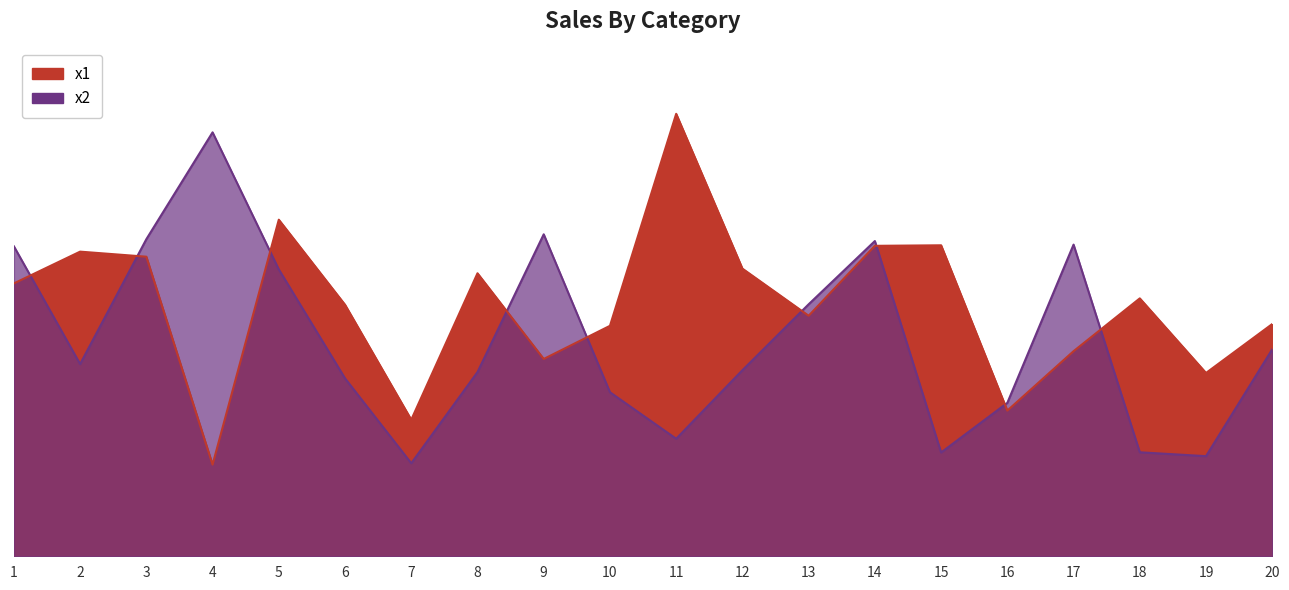

In x2, how many points are lower than both neighbors (excluding endpoints)?

5